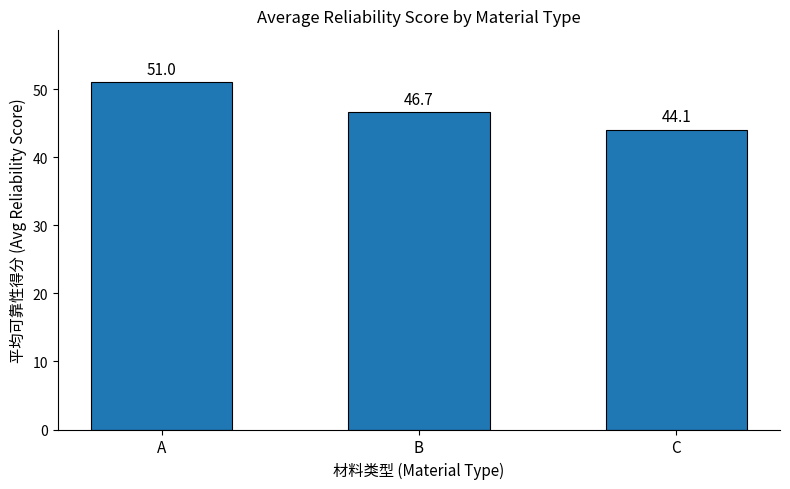

What is the difference between the values at C and A?

6.9